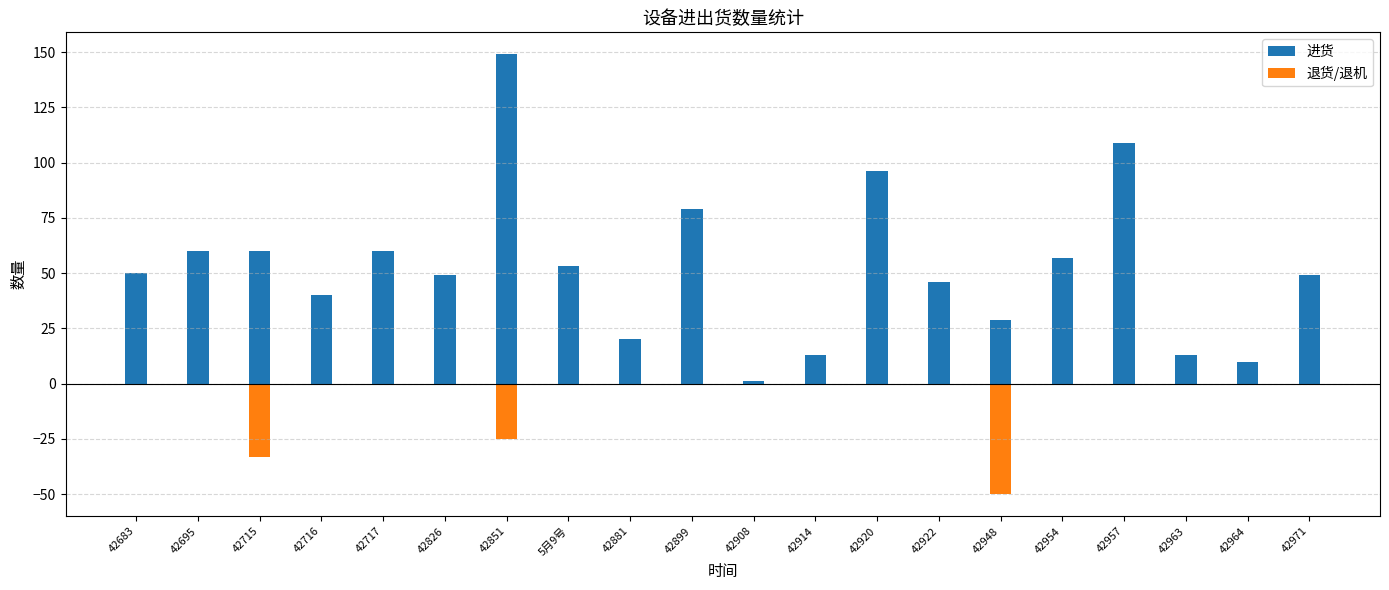

Rank the series by their average value, from highest to lowest.

进货, 退货/退机